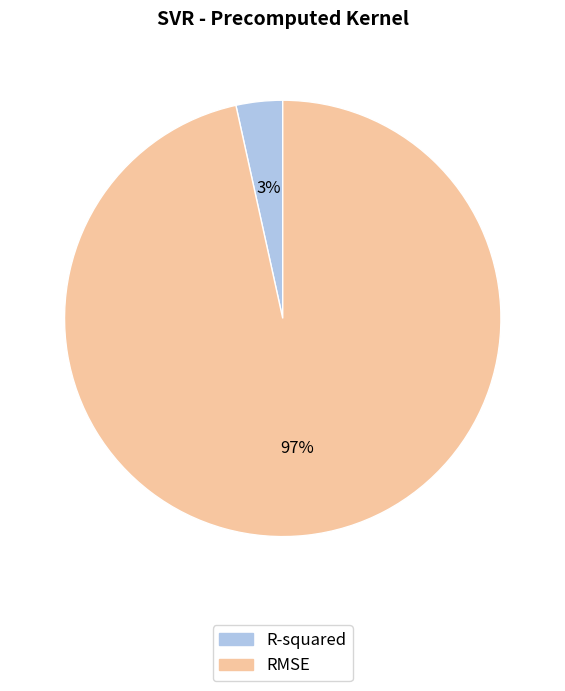

To the nearest percent, what is the average slice percentage?

50%